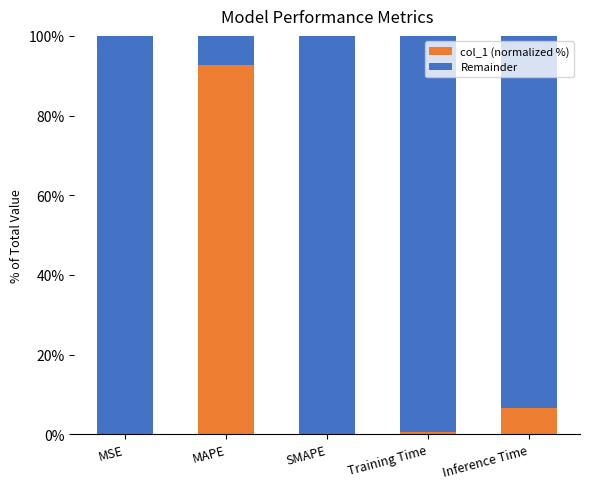

What is the total value across all series at Inference Time?

100.0